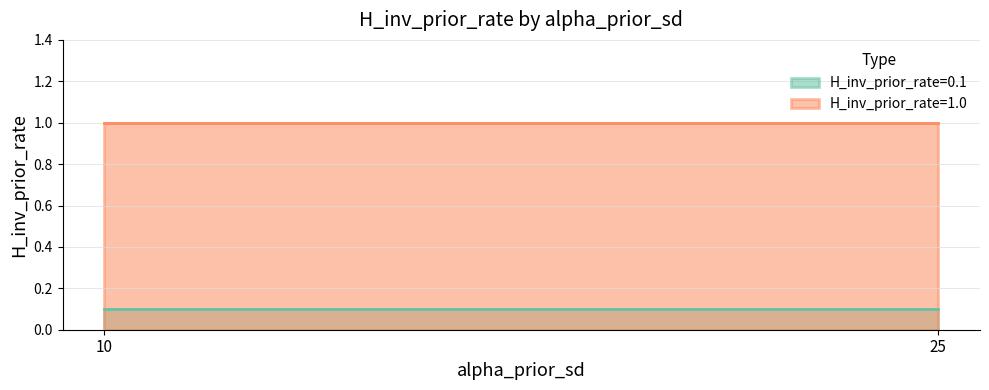

Rank the series at 25 from lowest to highest value.

H_inv_prior_rate=0.1, H_inv_prior_rate=1.0